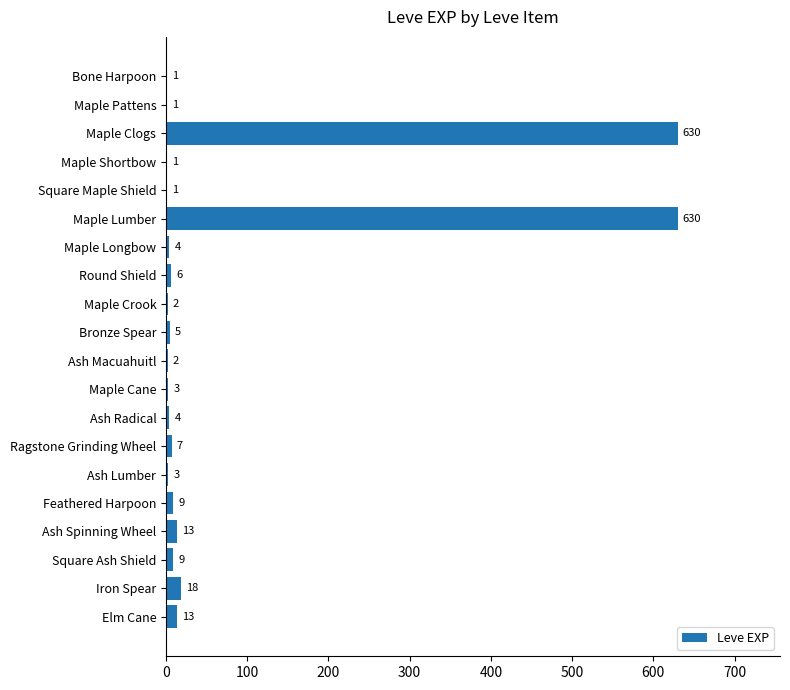

Reading top to bottom, transcribe all the data shown in this chart.

Bone Harpoon=1	Maple Pattens=1	Maple Clogs=630	Maple Shortbow=1	Square Maple Shield=1	Maple Lumber=630	Maple Longbow=4	Round Shield=6	Maple Crook=2	Bronze Spear=5	Ash Macuahuitl=2	Maple Cane=3	Ash Radical=4	Ragstone Grinding Wheel=7	Ash Lumber=3	Feathered Harpoon=9	Ash Spinning Wheel=13	Square Ash Shield=9	Iron Spear=18	Elm Cane=13